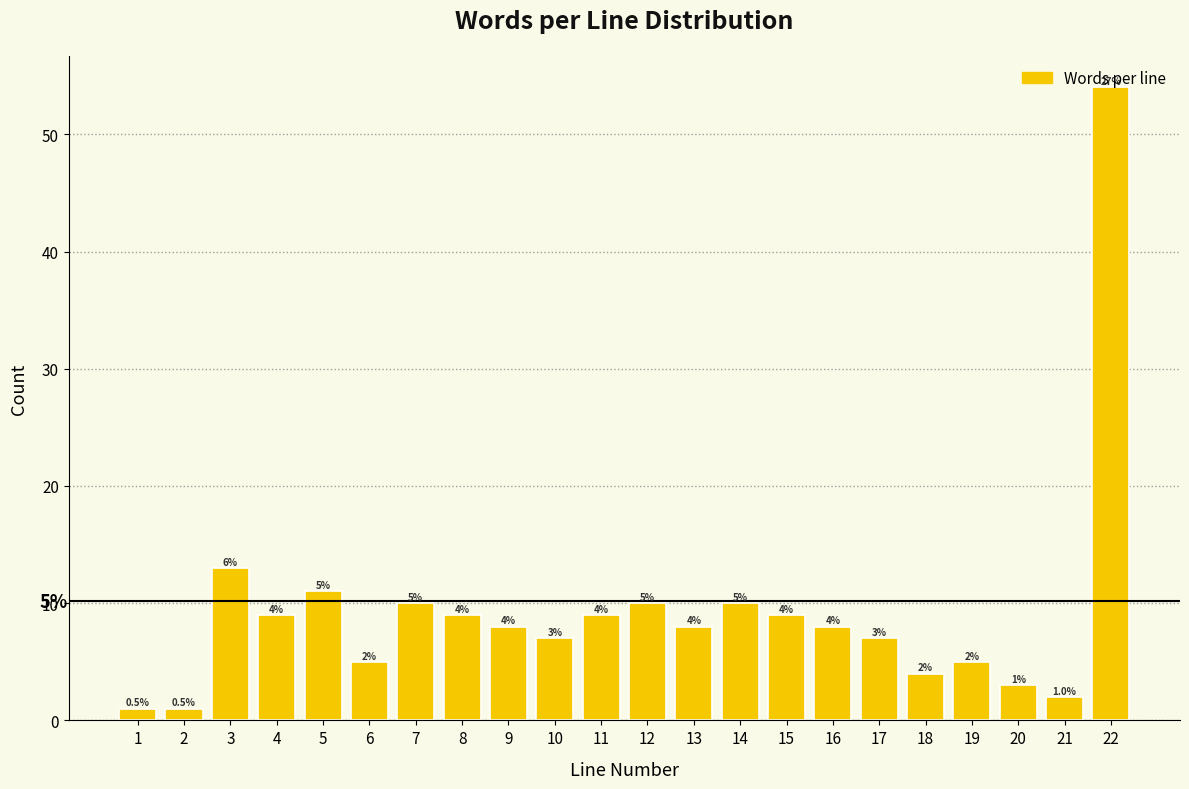

At which label is the value closest to 27?

3